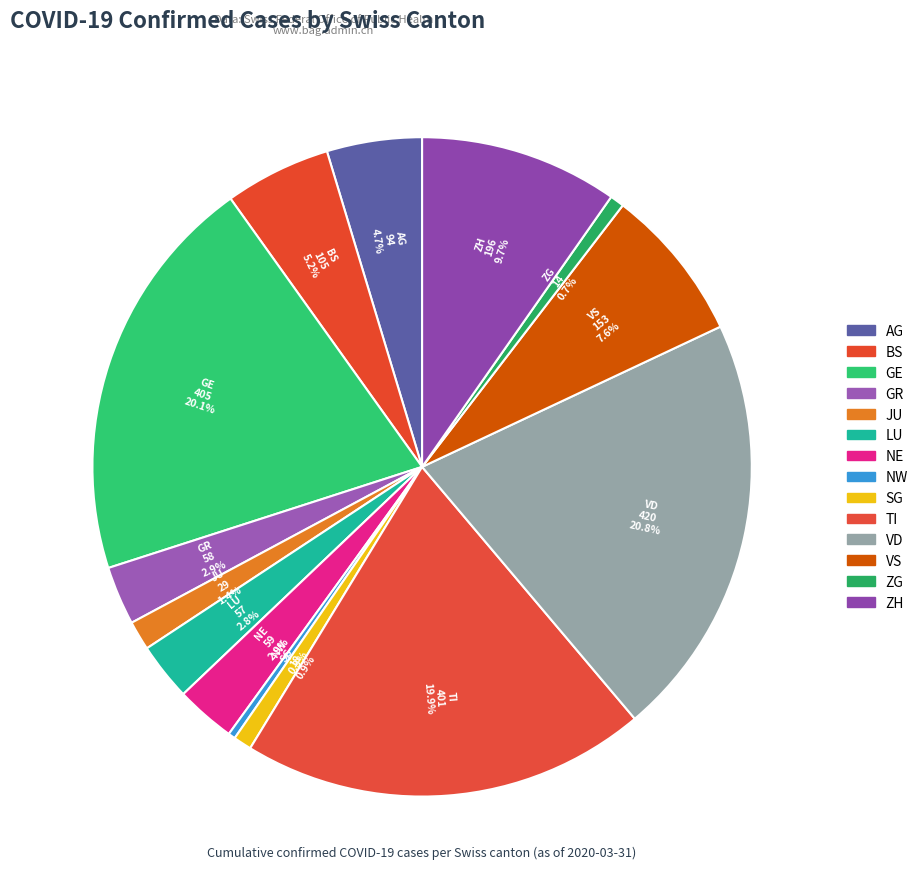

How many segments does this pie chart have?

14